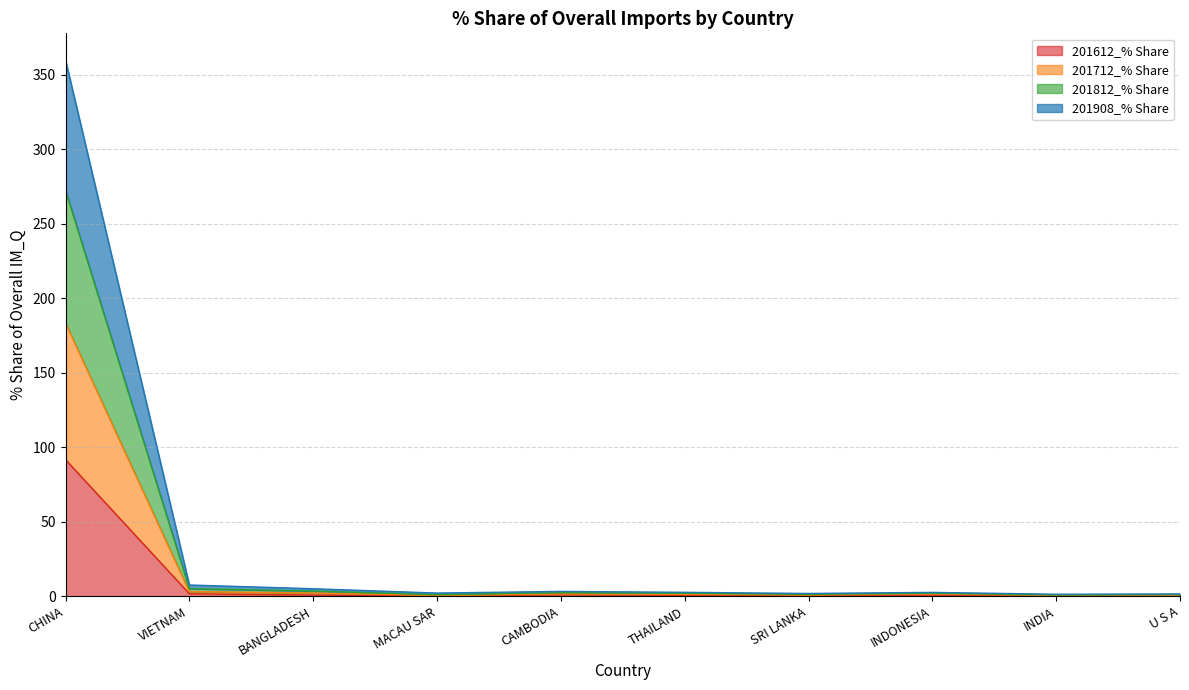

What is the label of the 8th point from the left?

INDONESIA